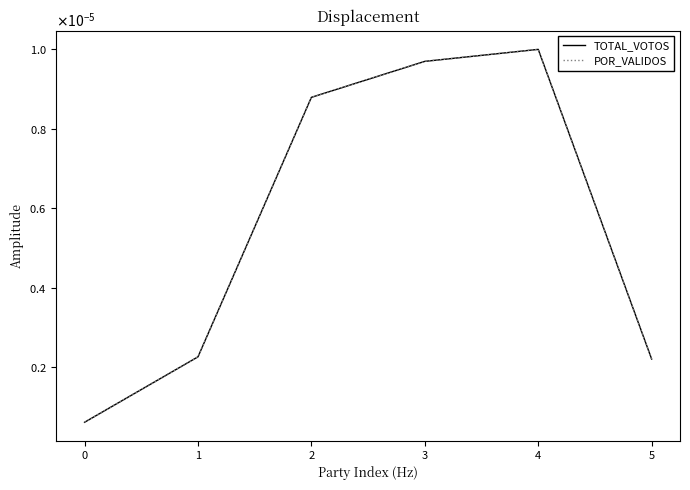

Is this an area chart (filled region under the line)?

No